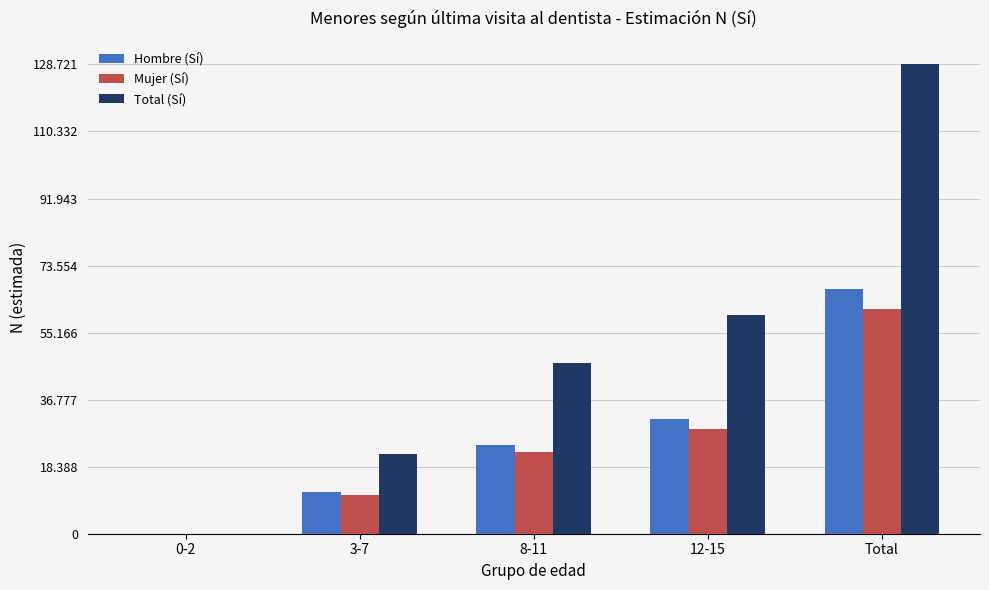

What is the average value of the Total (Sí) series?

51488